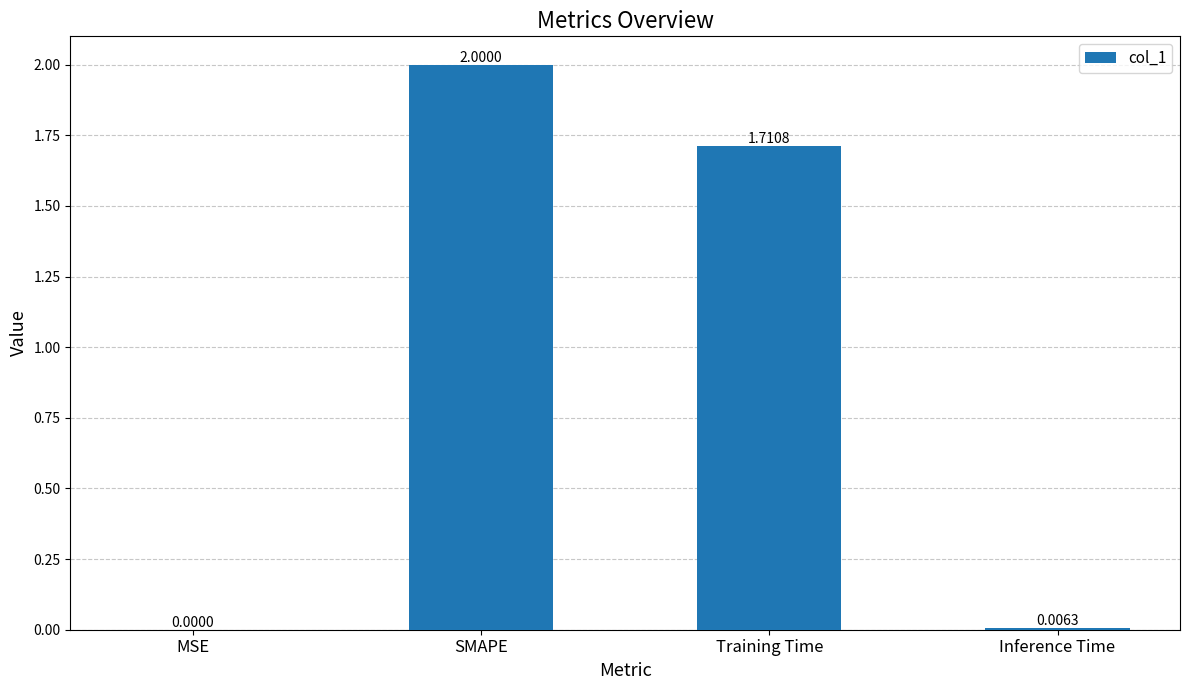

What is the sum of all values?

3.7